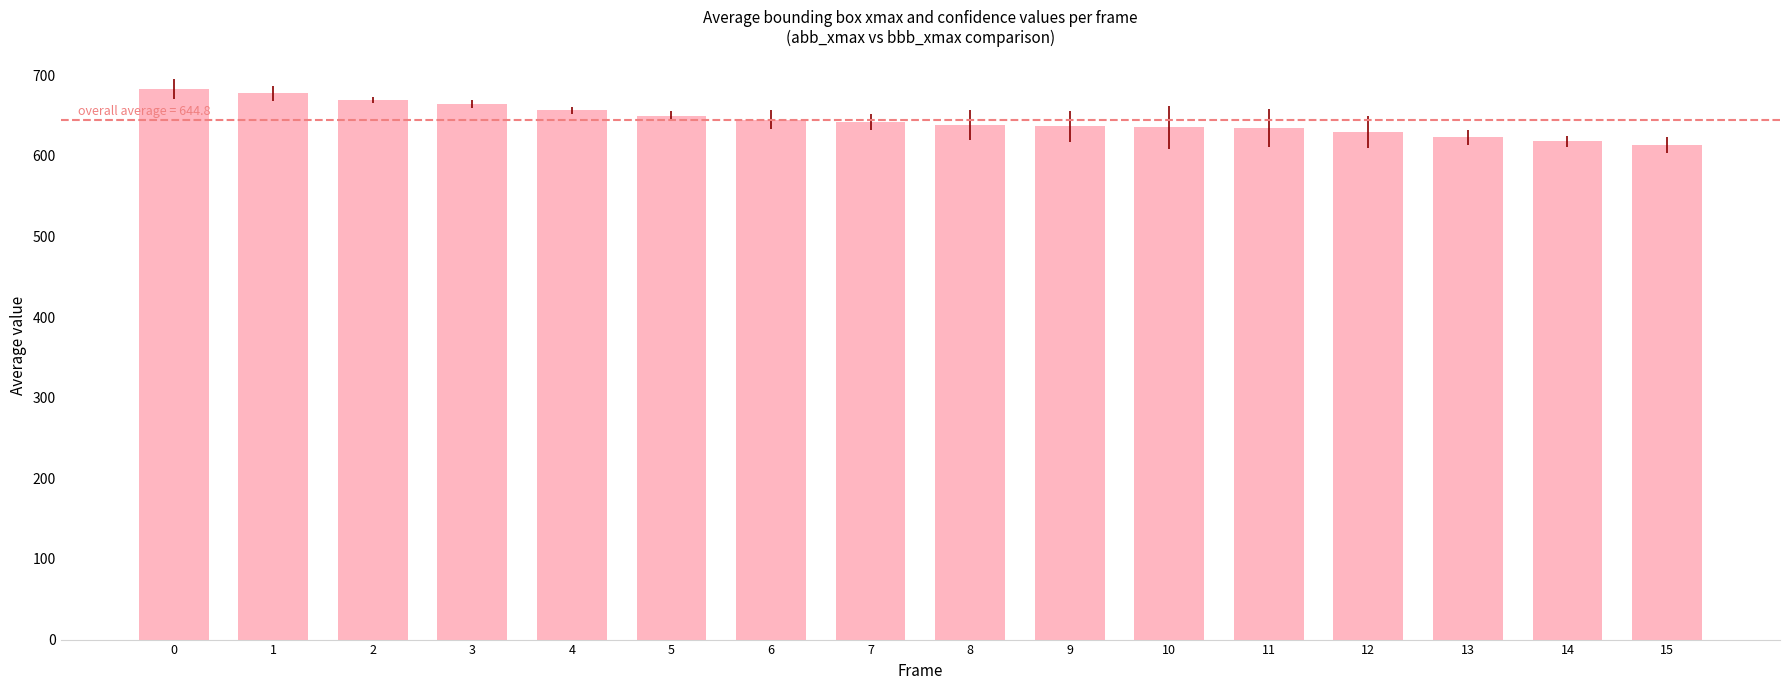

Between 13 and 12, which is larger?

12